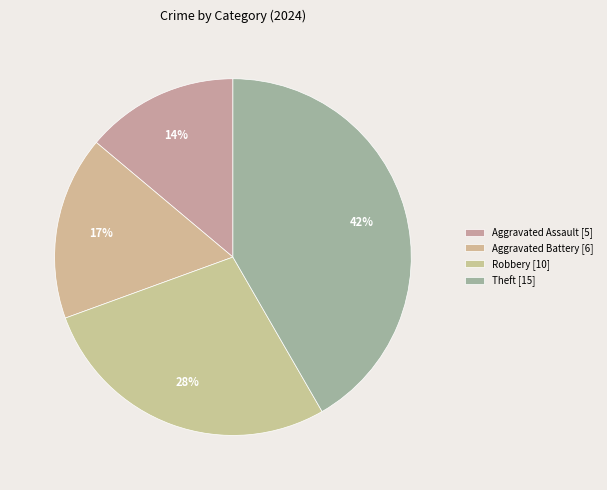

How many slices are in this pie chart?

4